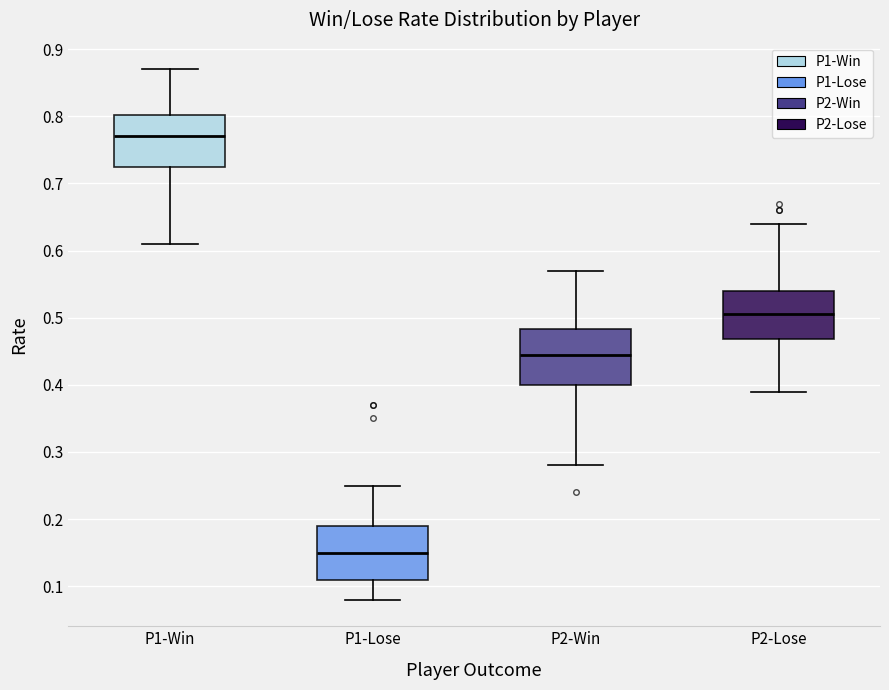

Which box has the lowest median line?

P1-Lose